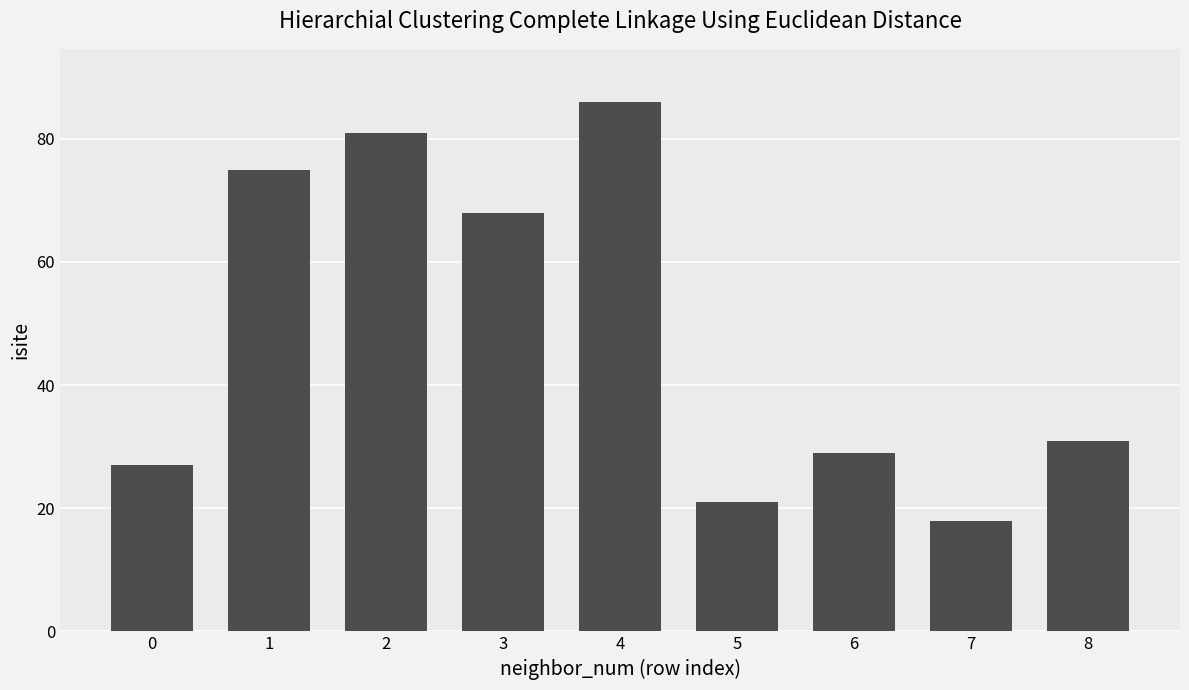

Reading left to right, what are all the values shown in this chart?

27	75	81	68	86	21	29	18	31